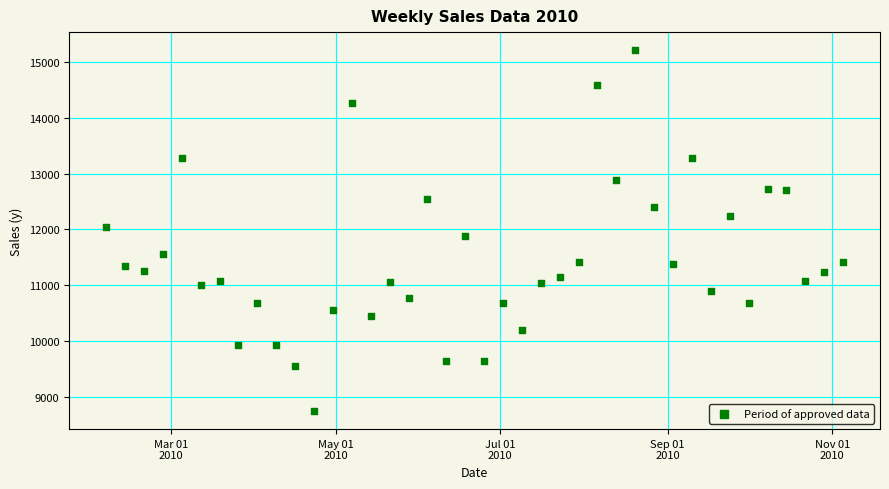

What is the range of X values (max minus min)?

273.0